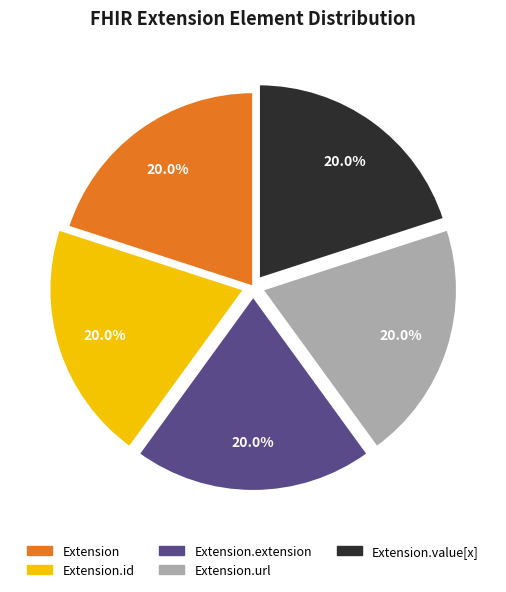

Count the number of slices in the pie.

5